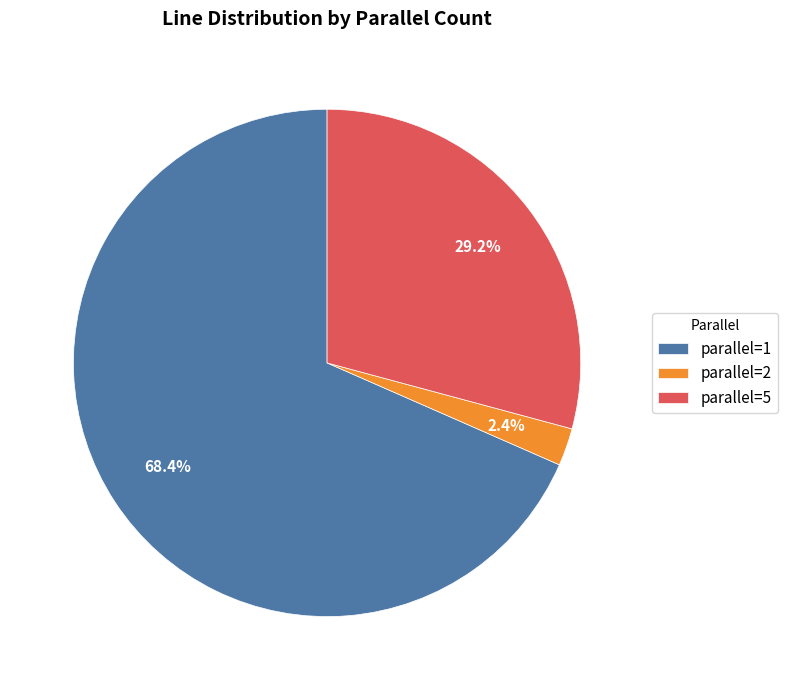

What is the total percentage of parallel=1 and parallel=5?

97.6%